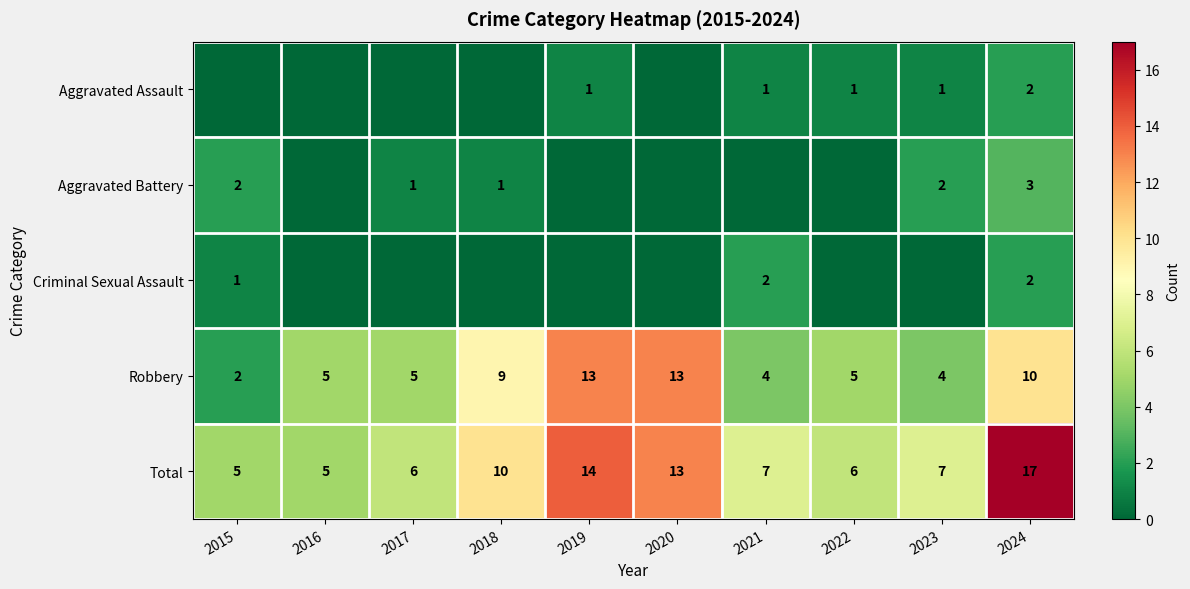

Is it true that Aggravated Battery equals 3 at 2023?

False